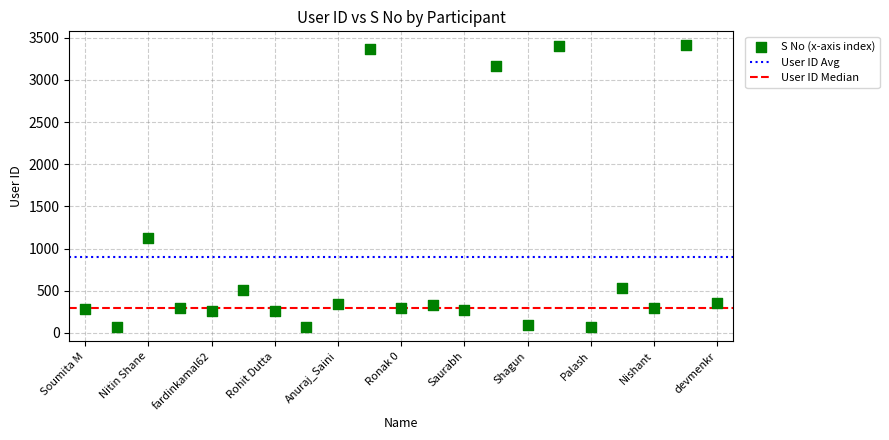

What is the range of Y values (max minus min)?

3339